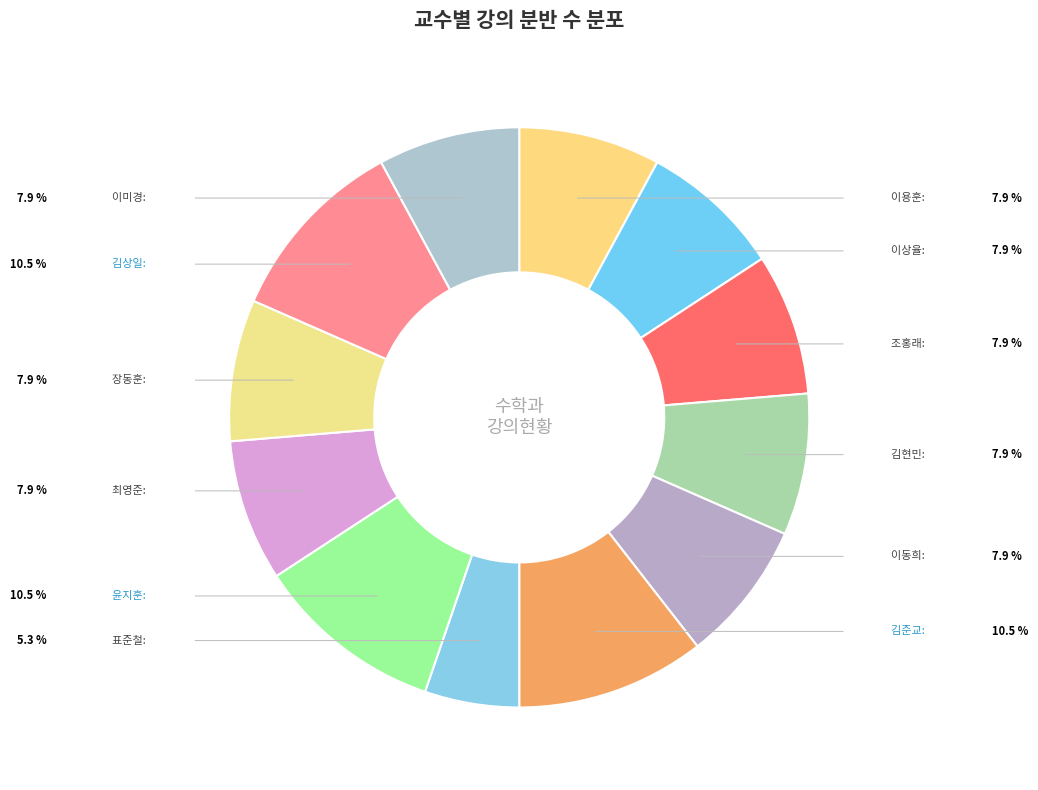

To the nearest percent, what is the difference between the largest and smallest slice percentages?

5%